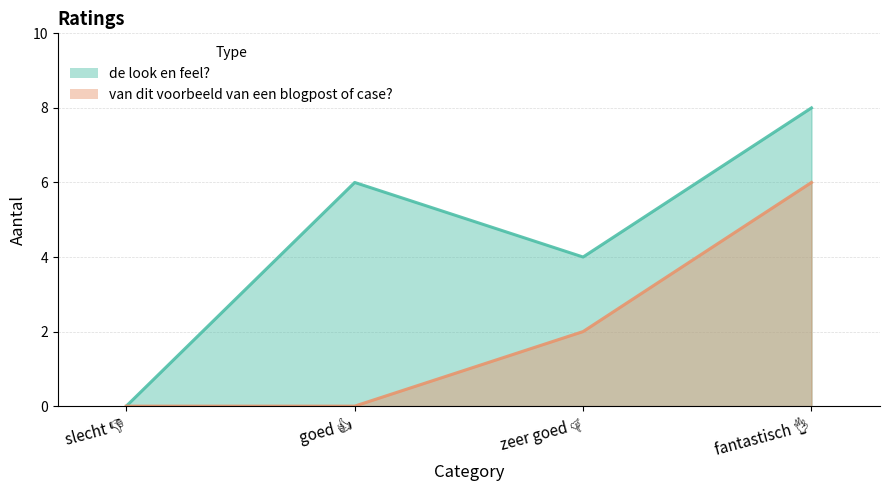

What are all the series names shown in the legend?

de look en feel?, van dit voorbeeld van een blogpost of case?